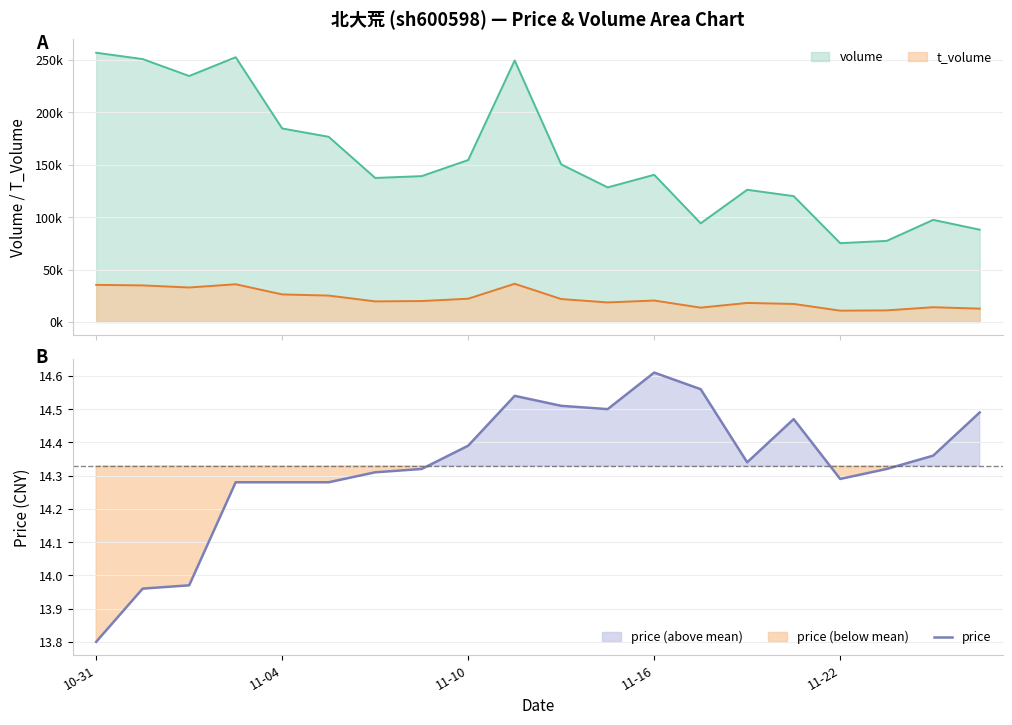

What is the value of the 1st point from the left?

13.8